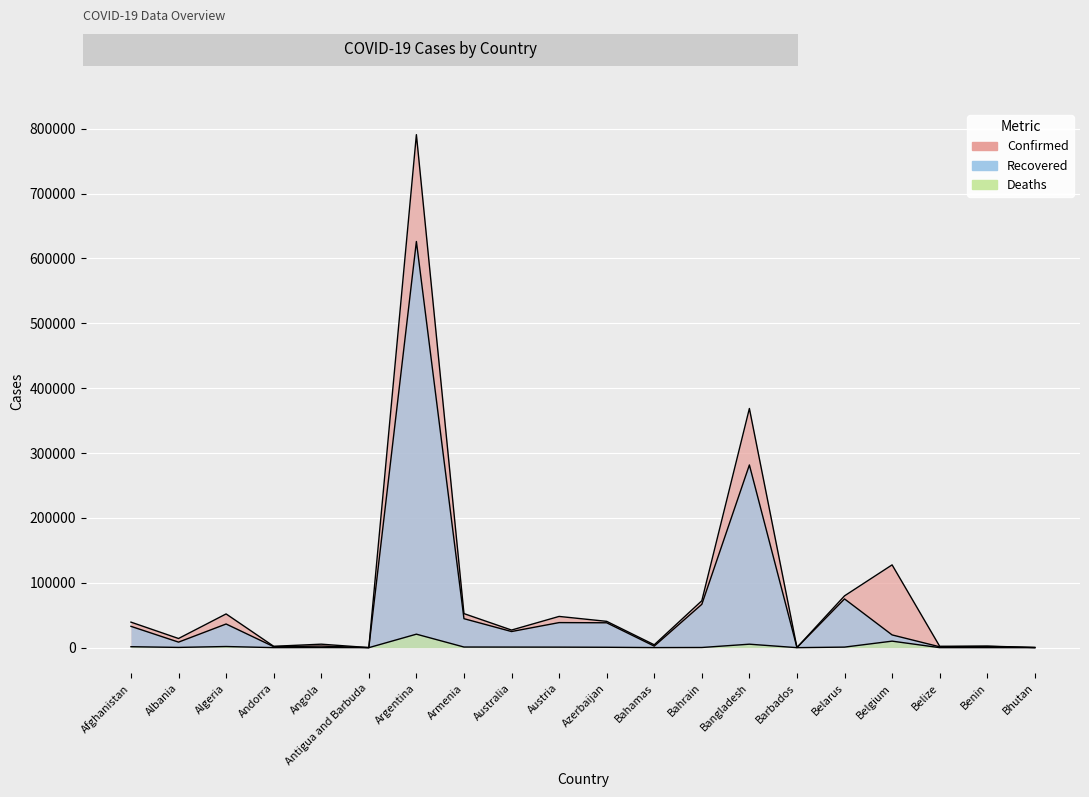

What is the label of the 11th point from the right?

Austria